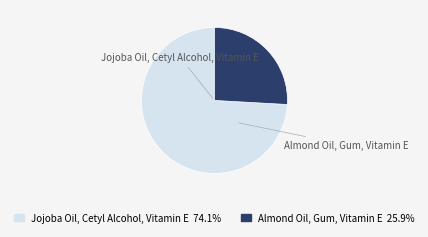

Between Jojoba Oil, Cetyl Alcohol, Vitamin E and Almond Oil, Gum, Vitamin E, which is larger?

Jojoba Oil, Cetyl Alcohol, Vitamin E